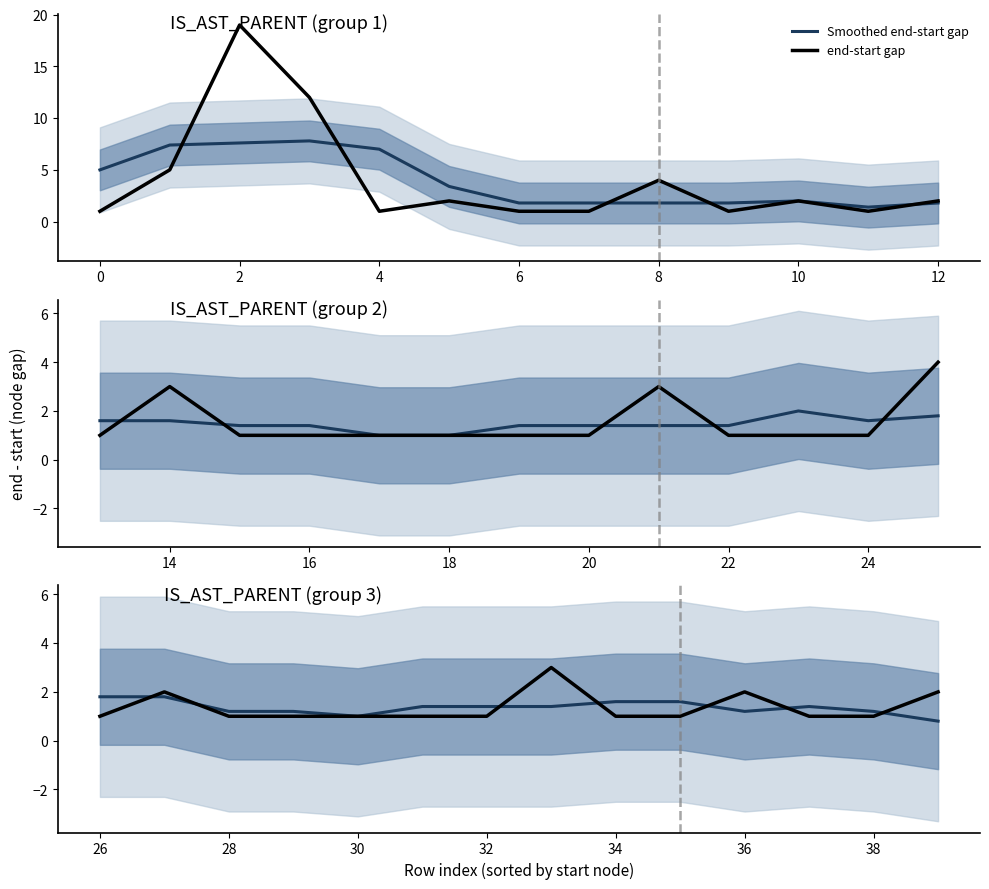

Count the end-start gap values in the range 1 to 2.

13